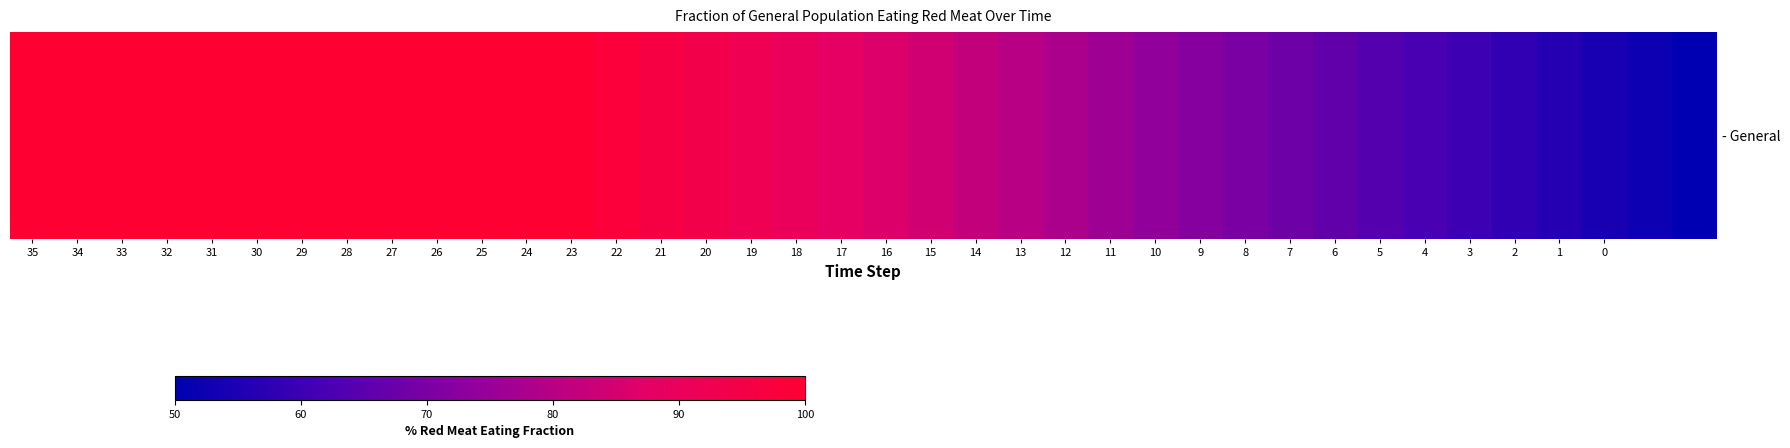

Is it true that the value at 35 is 179.7?

False